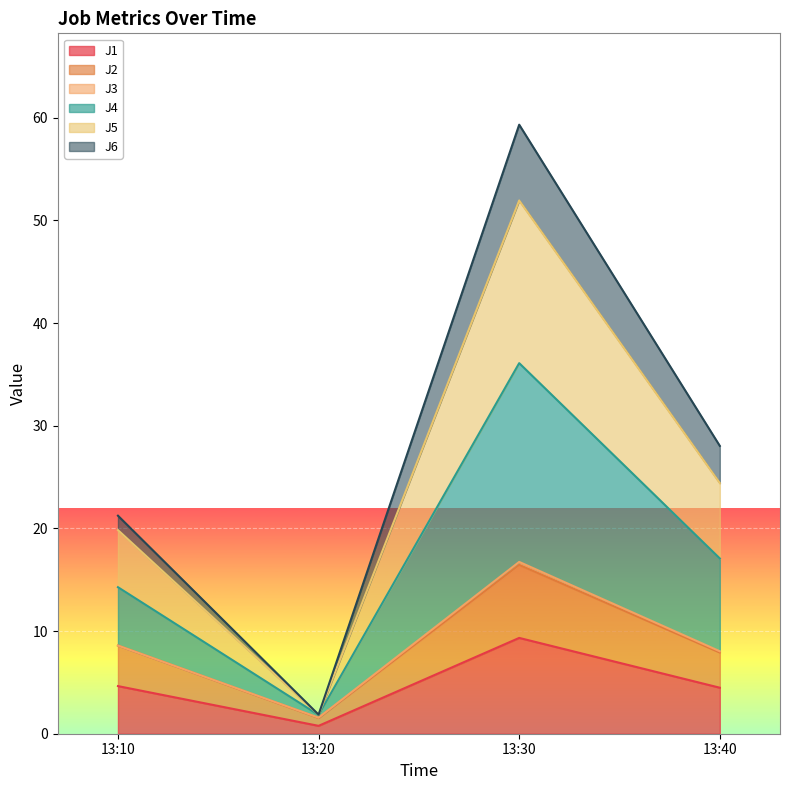

What is the value of the J1 point at the 4th from the left?

4.5